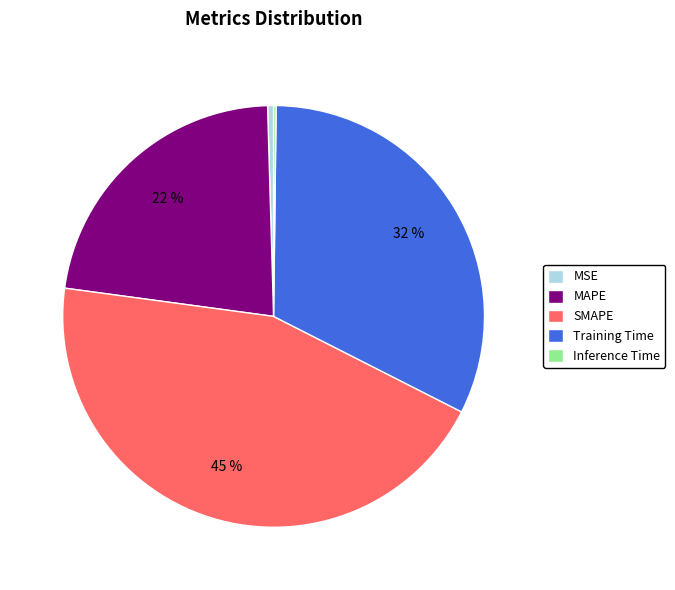

To the nearest percent, what is the combined percentage of MSE and SMAPE?

45%